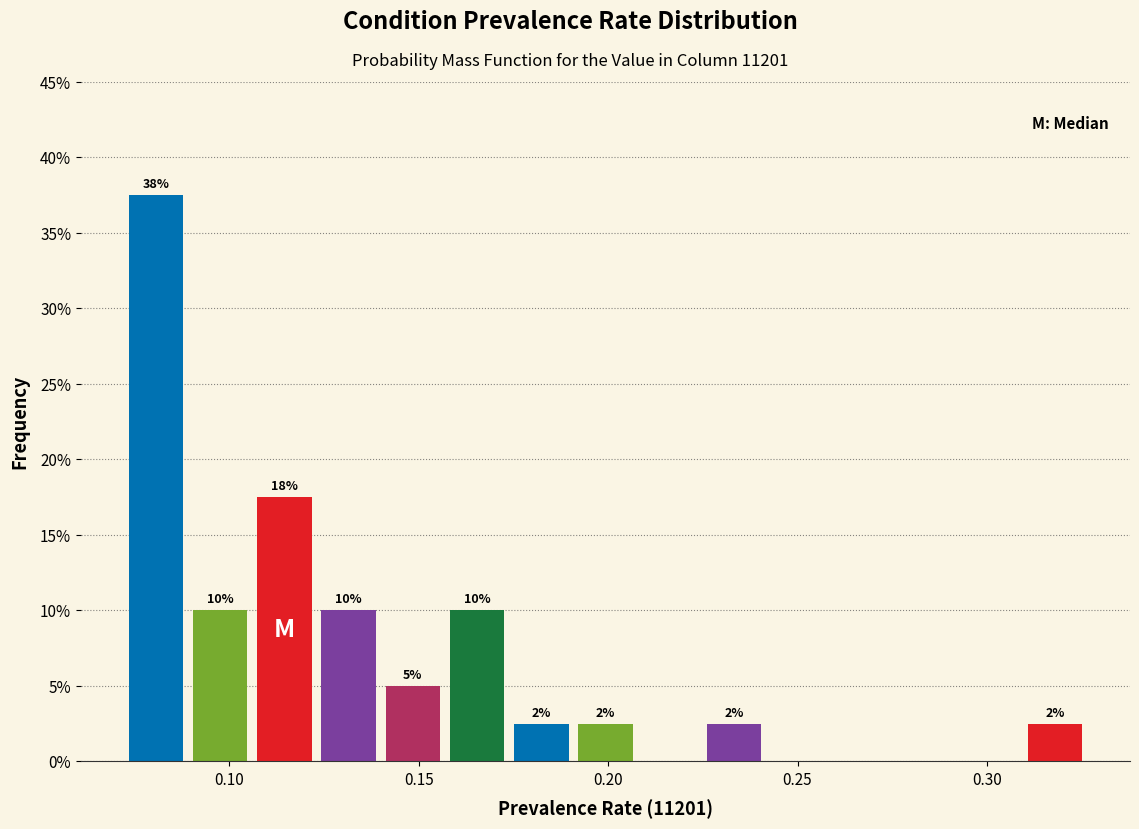

Read against the x-axis, roughly where is the centre of the tallest bar?

0.080